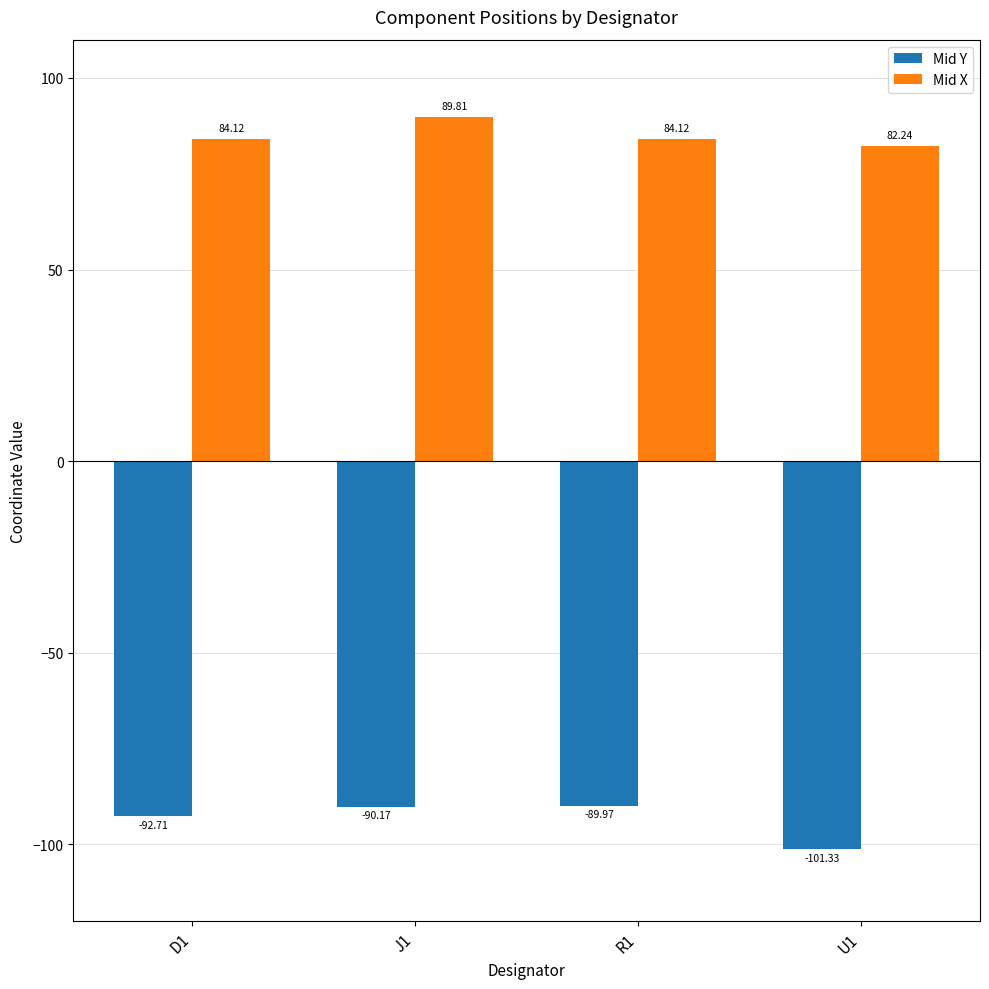

At which label does Mid Y first exceed -90?

R1